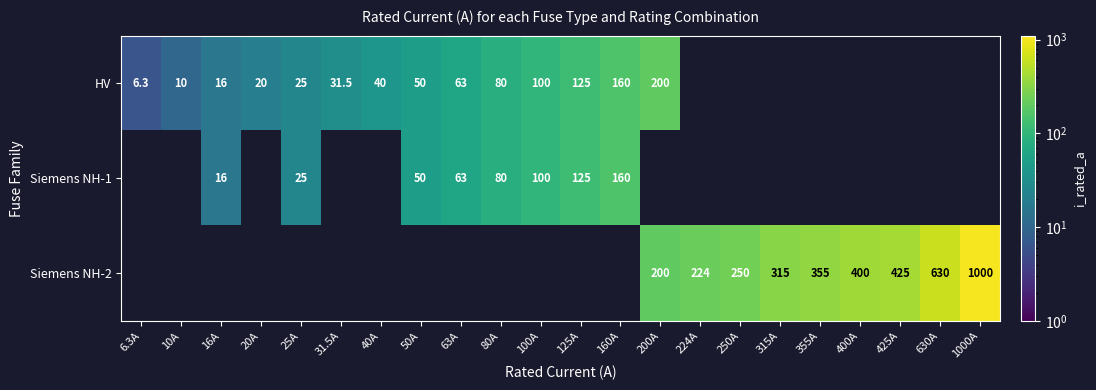

Which series has the largest total across all categories?

Siemens NH-2